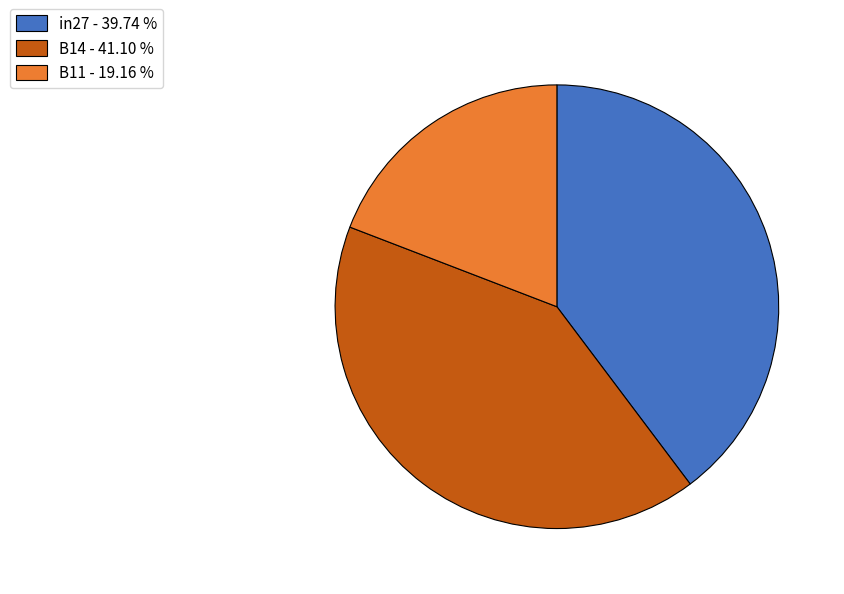

Is there any slice that represents more than half of the pie?

No